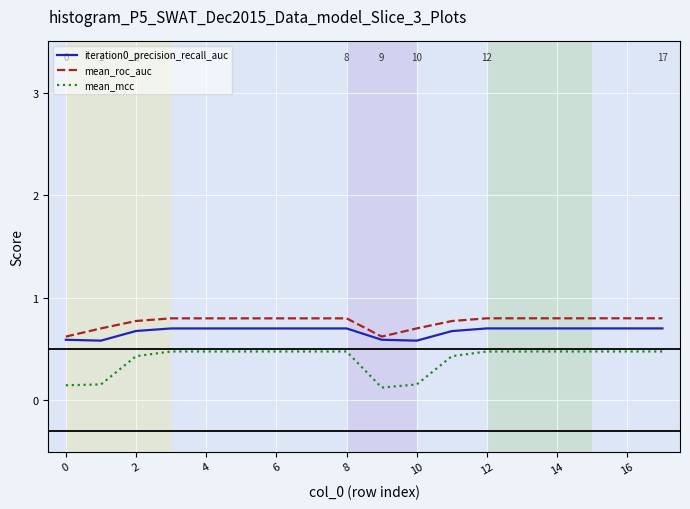

True or false: mean_mcc and iteration0_precision_recall_auc cross at least once.

False